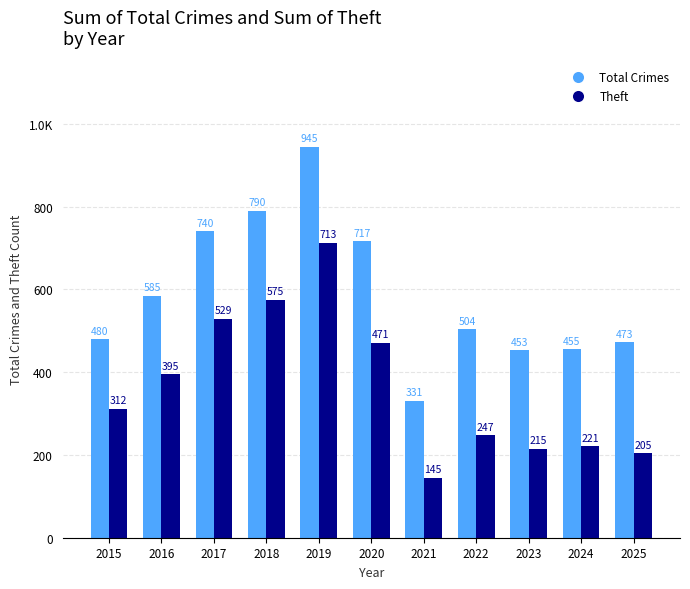

At how many categories does at least one series exceed 751?

2